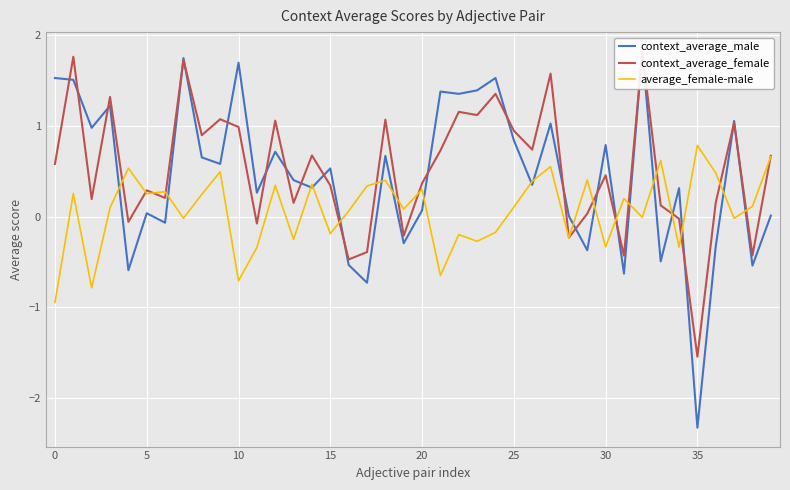

At which label does context_average_female reach its peak?

32